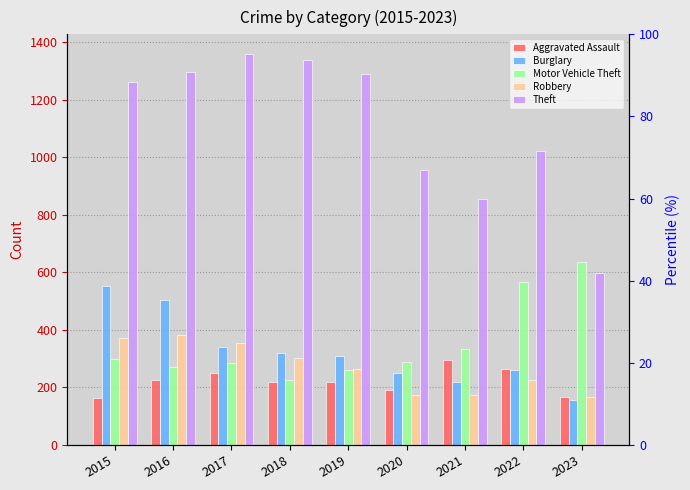

Reading left to right, transcribe all the data shown in this chart.

Aggravated Assault: 164	225	251	220	220	192	295	264	166
Burglary: 552	505	339	319	308	250	220	261	156
Motor Vehicle Theft: 299	272	285	225	262	287	332	567	635
Robbery: 372	381	356	302	263	174	175	226	168
Theft: 1263	1297	1359	1337	1288	954	856	1023	599